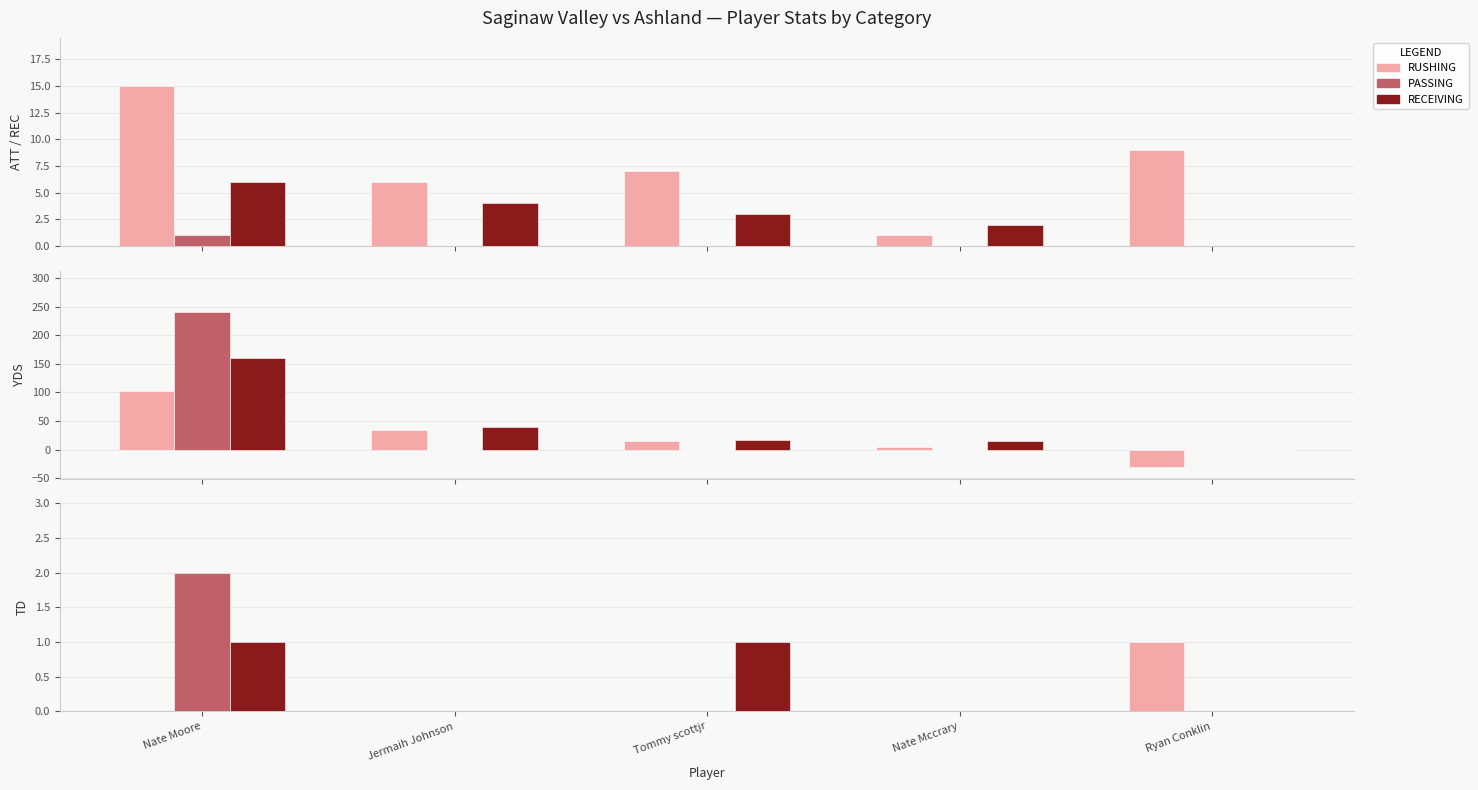

Which category has the lowest value across all series?

Nate Moore